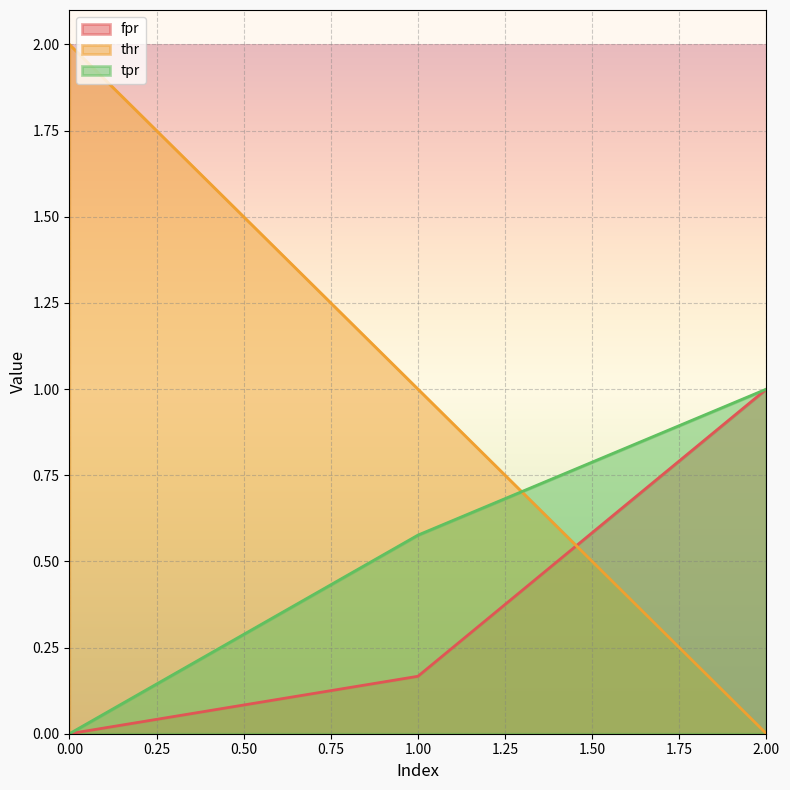

How many positive values does the thr series have?

2